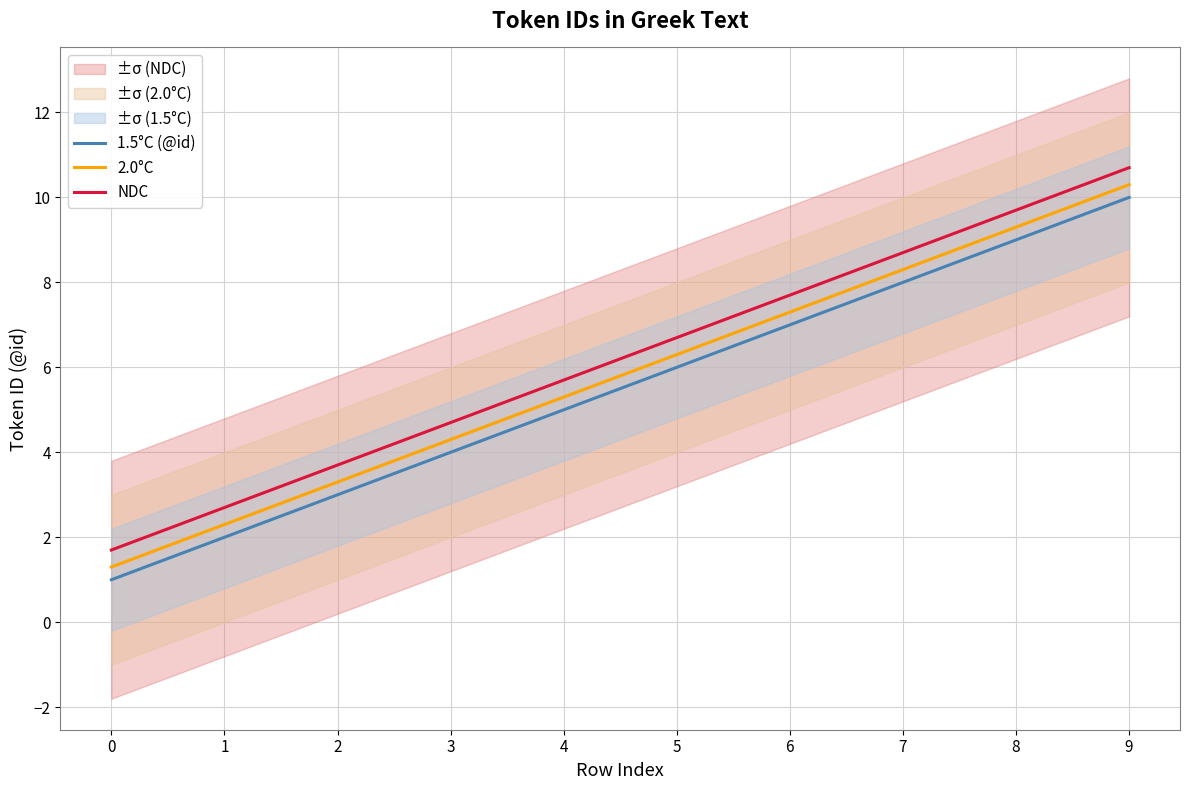

Is it true that NDC equals 2.7 at 4?

False